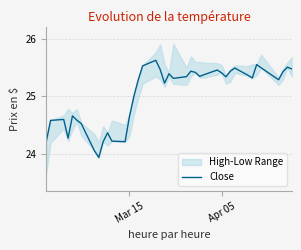

What is the difference between the maximum and minimum values?

1.7